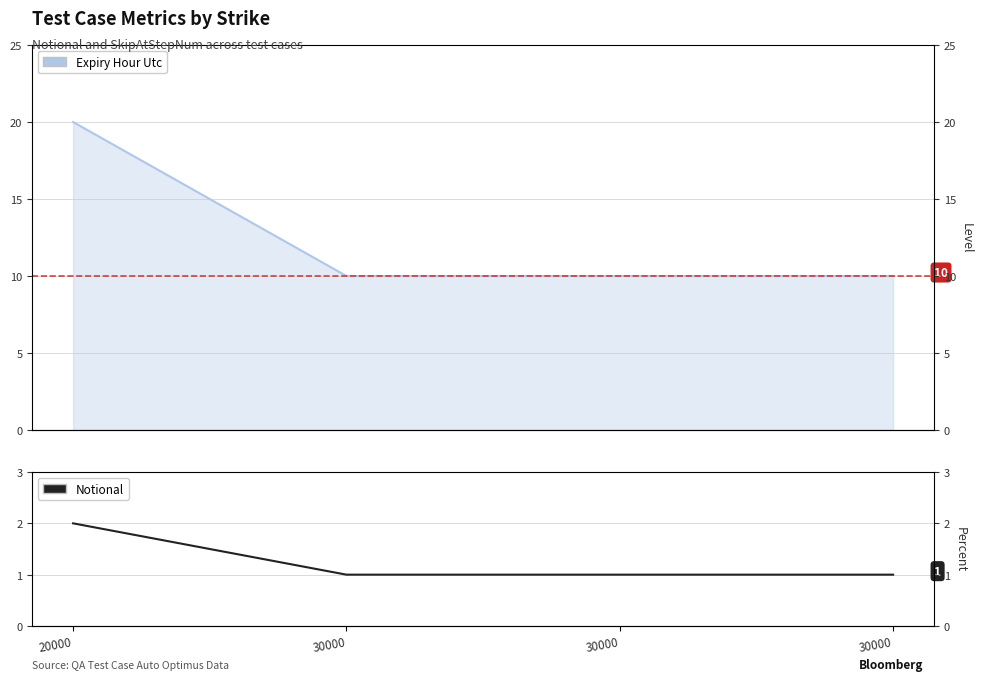

Between 20000 and 30000, which is larger?

20000